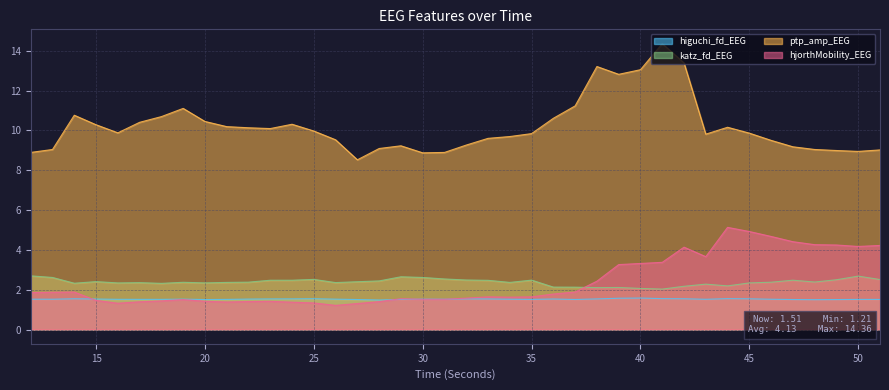

Count the higuchi_fd_EEG values in the range 1 to 2.

40